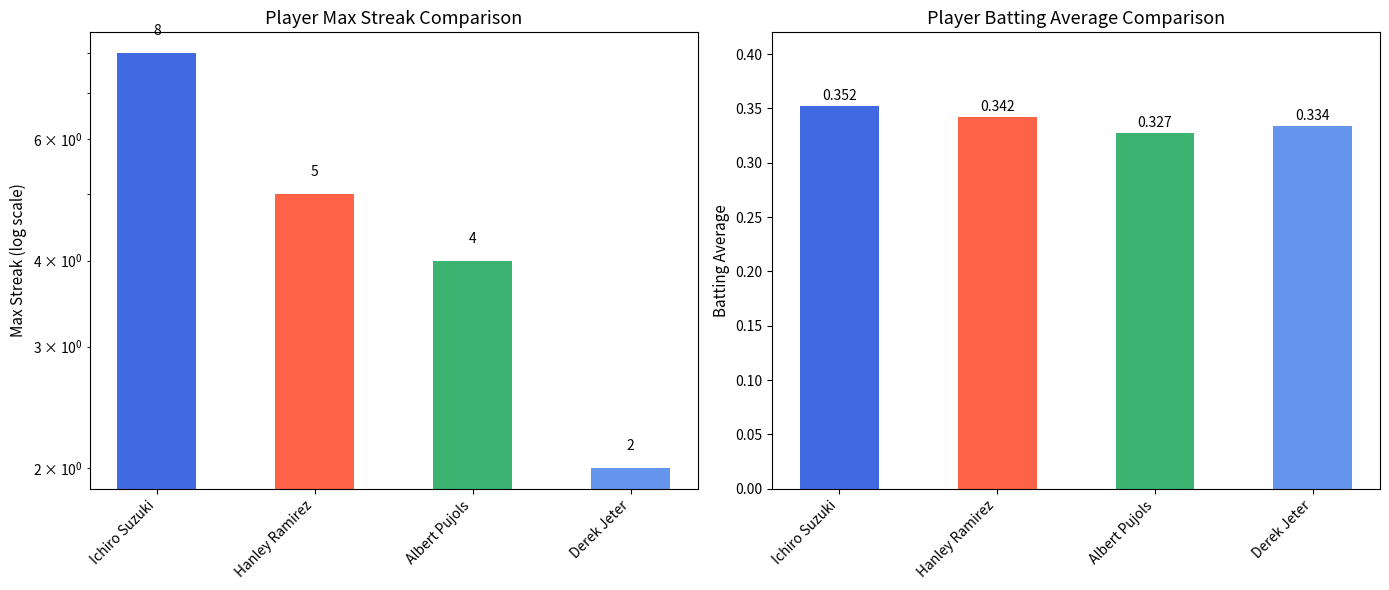

Reading right to left, list all the values displayed in this chart.

Max Streak: 2.0	4.0	5.0	8.0
Batting Average: 0.3	0.3	0.3	0.4